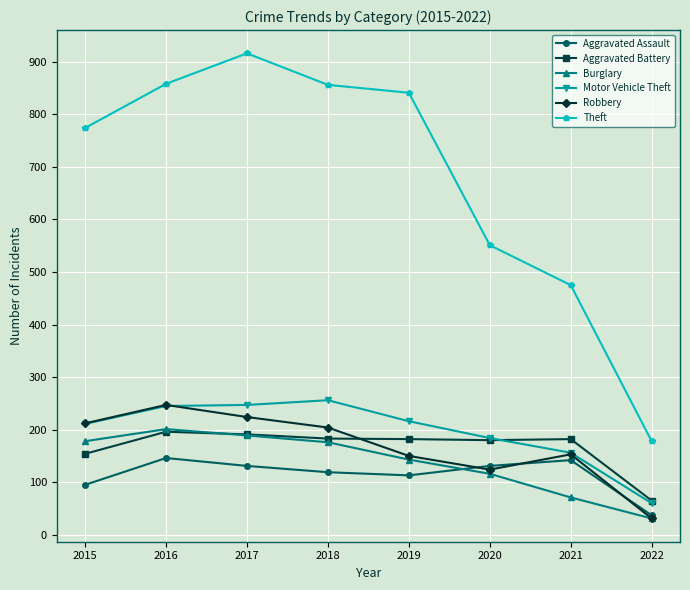

Does the chart display data point markers on the line(s)?

Yes